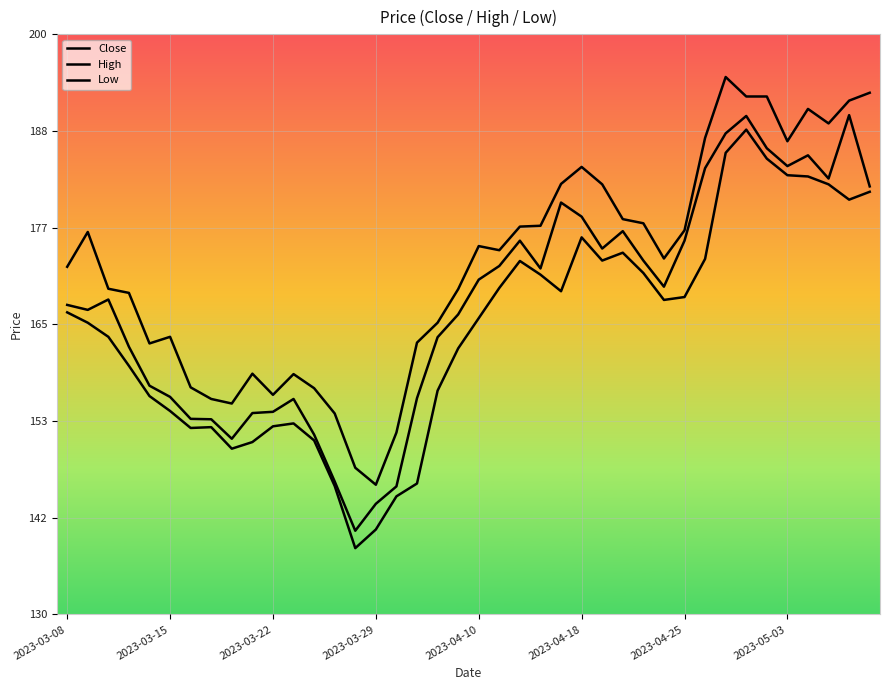

Does the chart display data point markers on the line(s)?

No